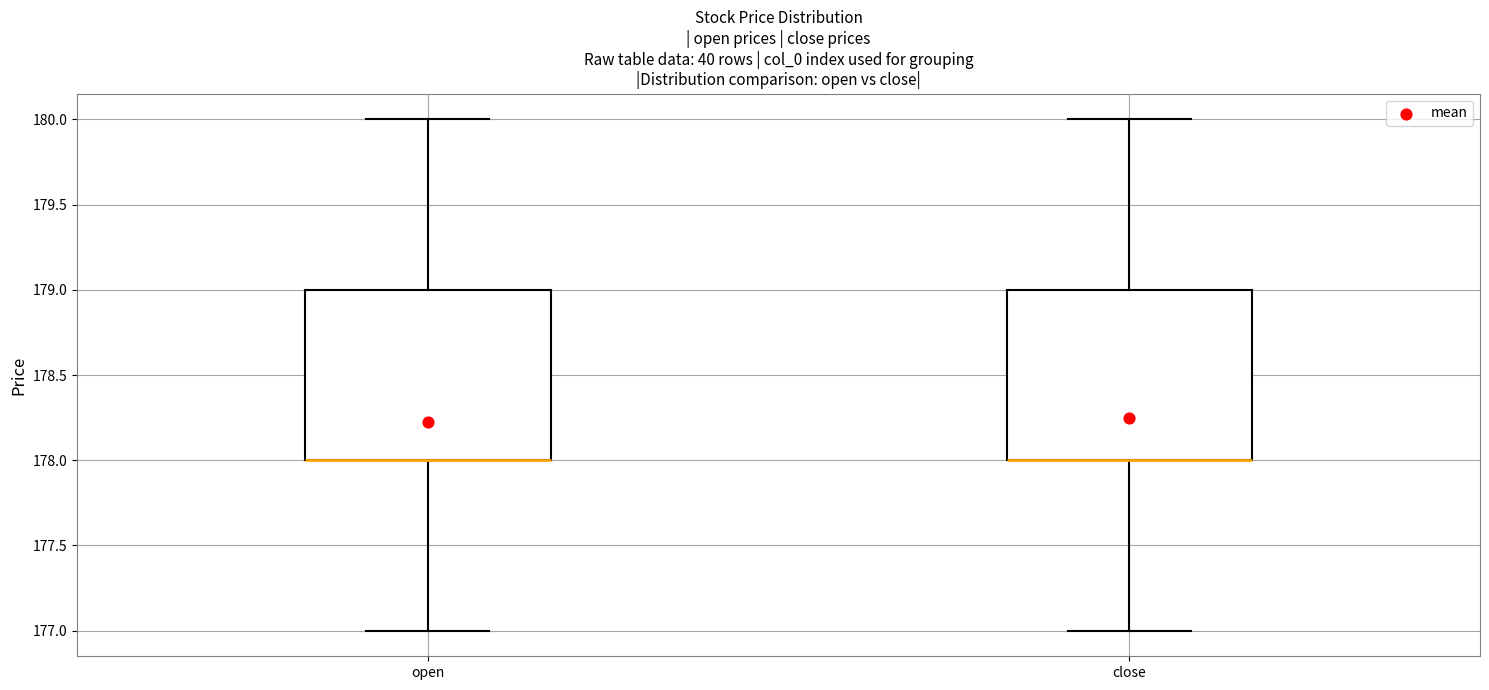

Reading left to right, transcribe this box plot: for each box, give where its median line is, the range the box spans, and where its two whiskers end, as read against the y-axis. The values are not printed on the chart, so give them approximately, as read against the axis.

open: median 178 (drawn on the box's lower edge), box 178 to 179, whiskers 177 to 180
close: median 178 (drawn on the box's lower edge), box 178 to 179, whiskers 177 to 180